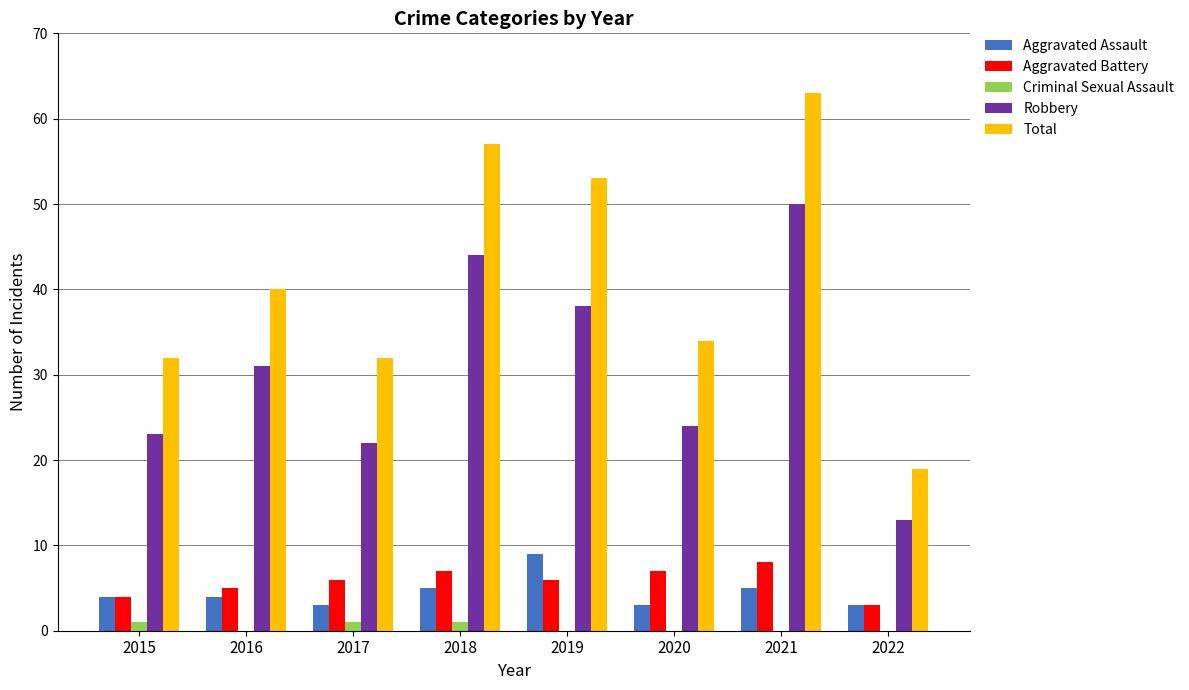

What are all the series names shown in the legend?

Aggravated Assault, Aggravated Battery, Criminal Sexual Assault, Robbery, Total